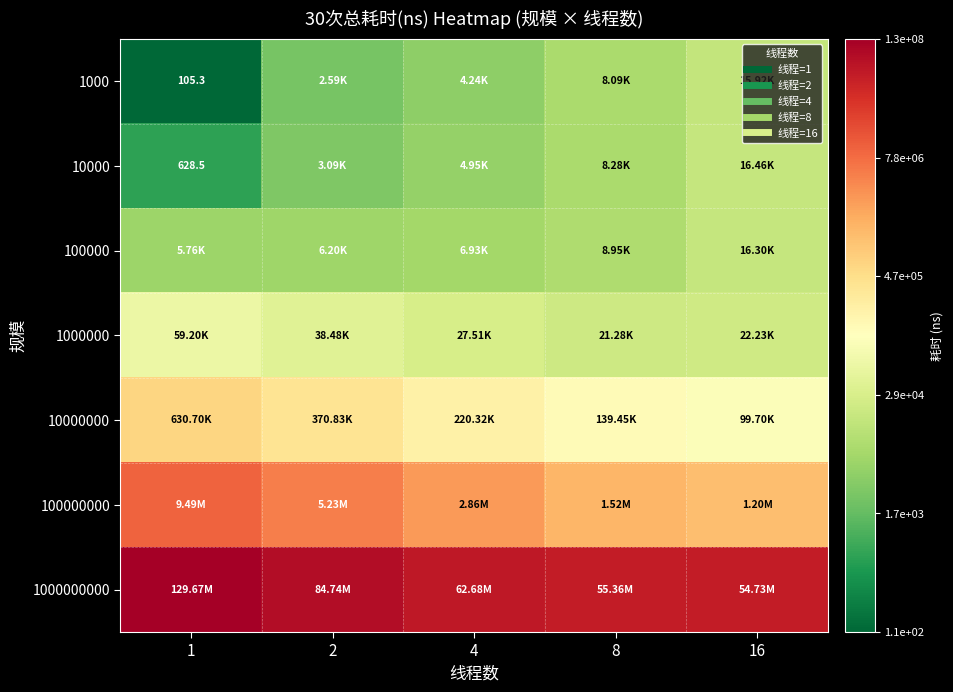

At which category does the chart reach its minimum across all series?

1